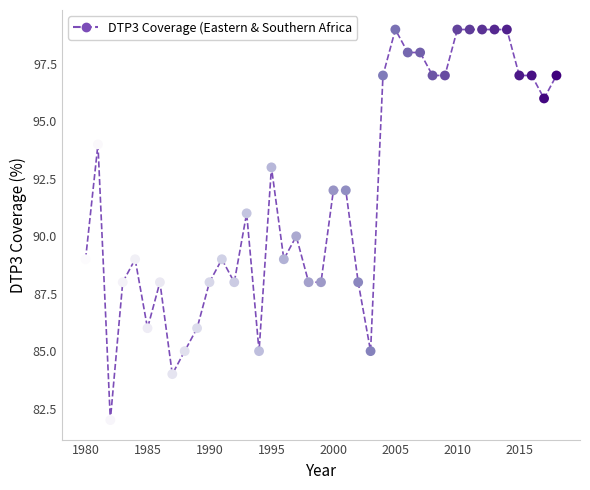

What is the range of Y values (max minus min)?

17